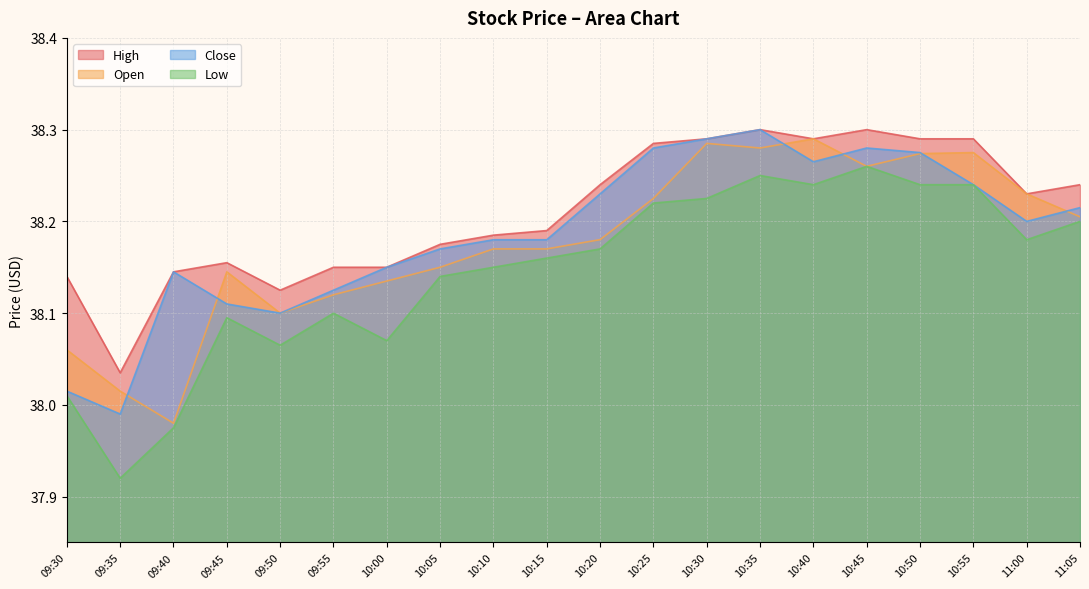

In High, how many points are lower than both neighbors (excluding endpoints)?

4